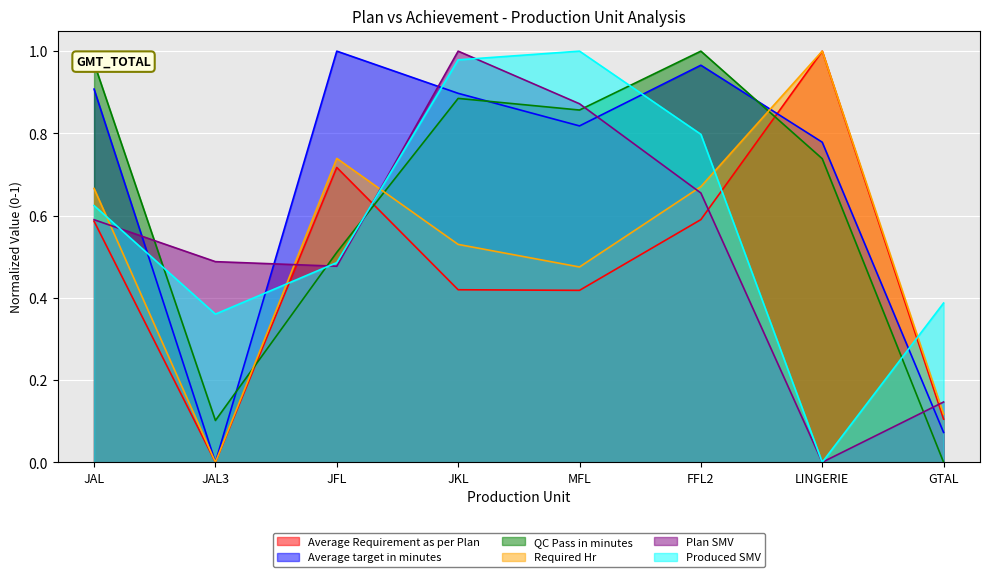

Which series has the largest total across all categories?

Average target in minutes